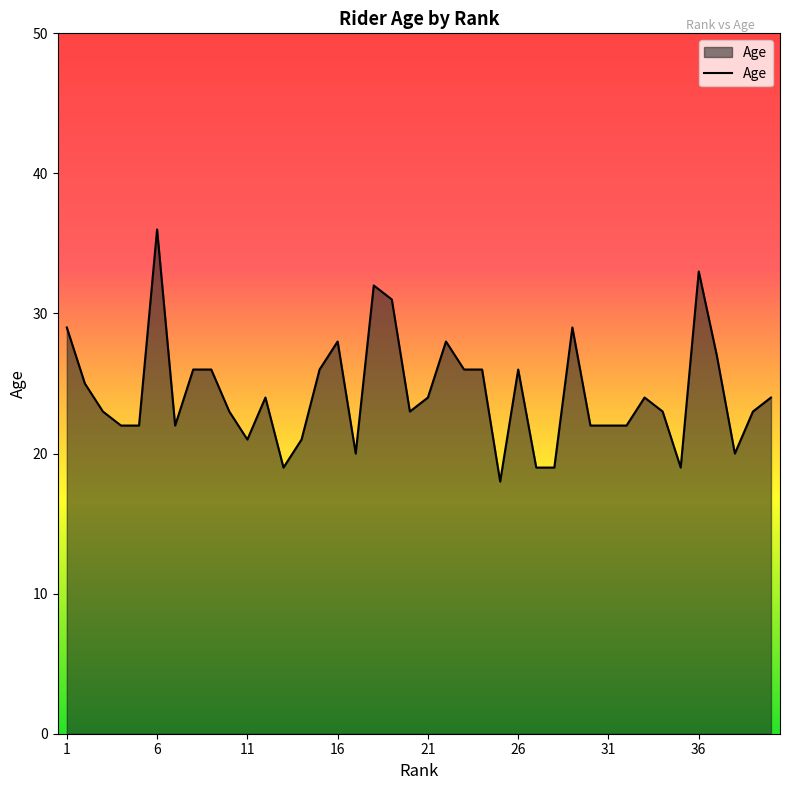

What is the difference between the maximum and minimum values?

18